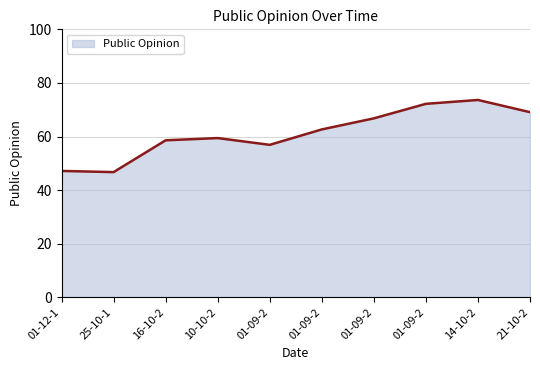

What is the value of the 7th point from the left?

66.8